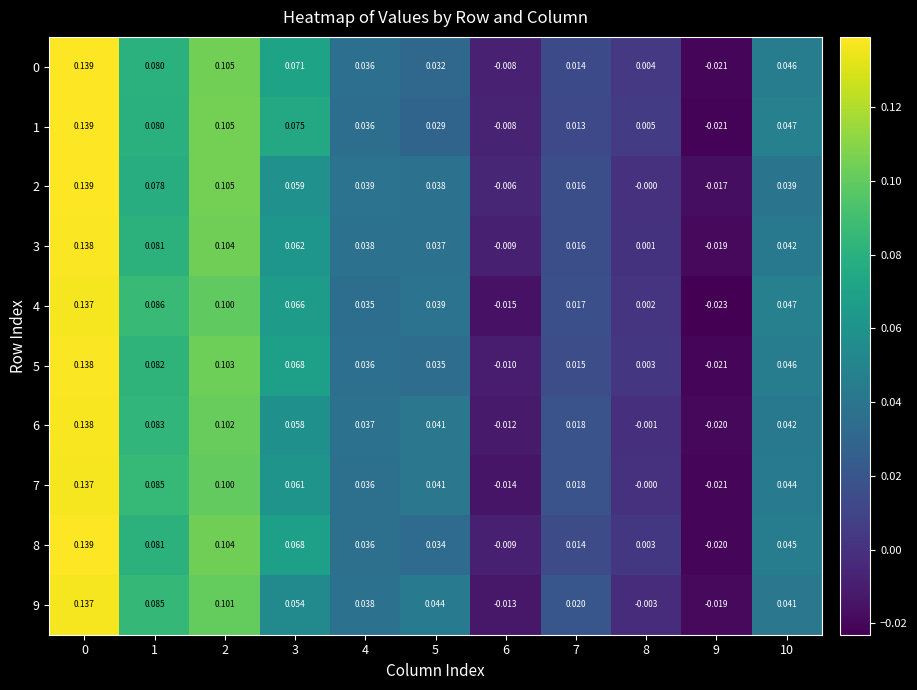

Is the value of 3 at 9 greater than the value of 4 at 6?

No